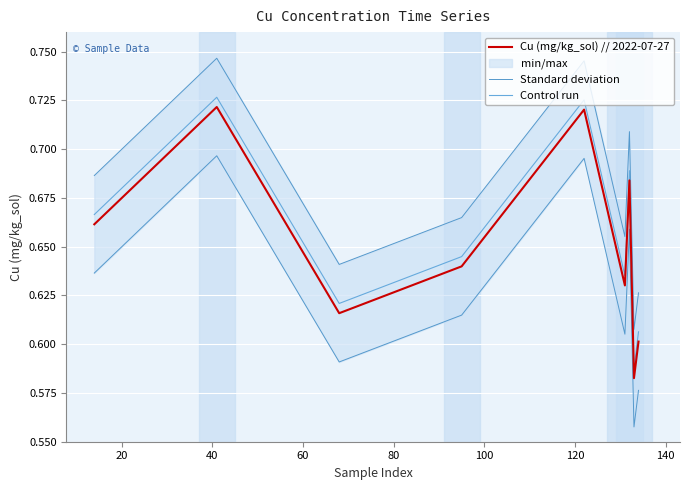

True or false: Control run and Cu (mg/kg_sol) // 2022-07-27 cross at least once.

False